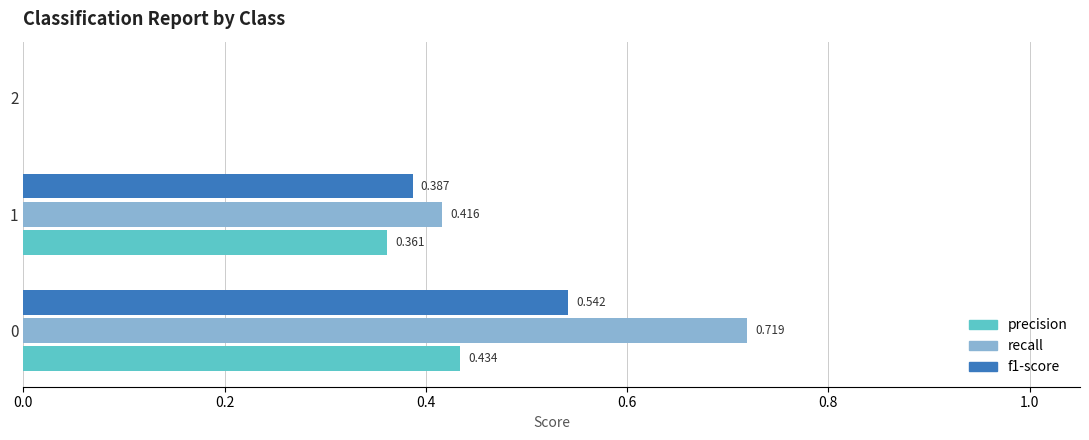

Which series has the largest total across all categories?

recall